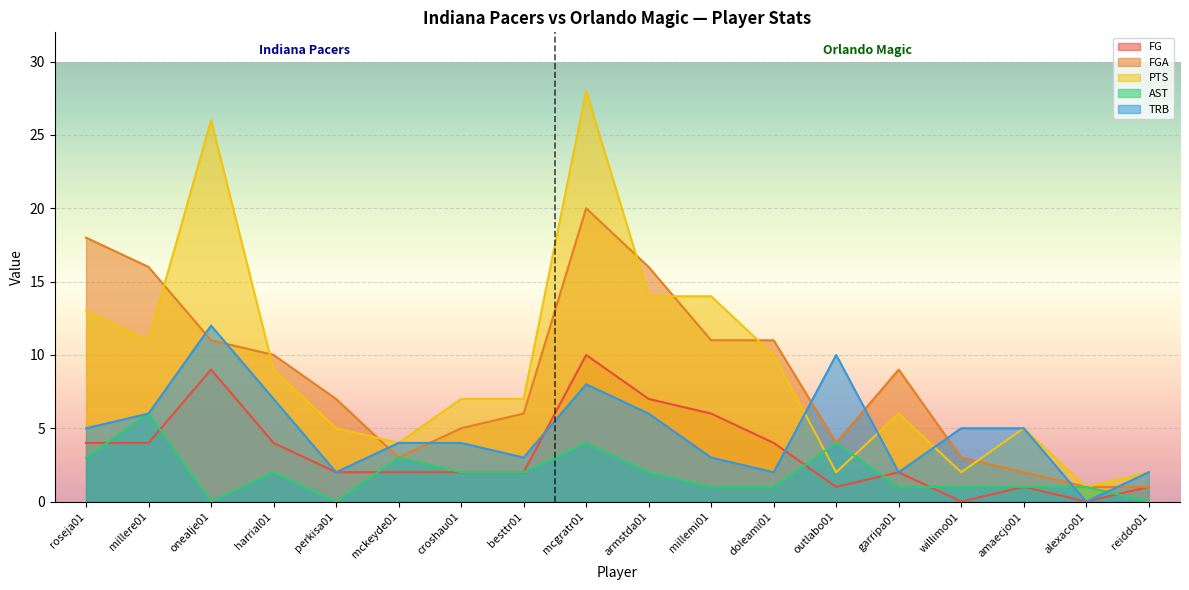

Which series has the largest range (max minus min)?

PTS